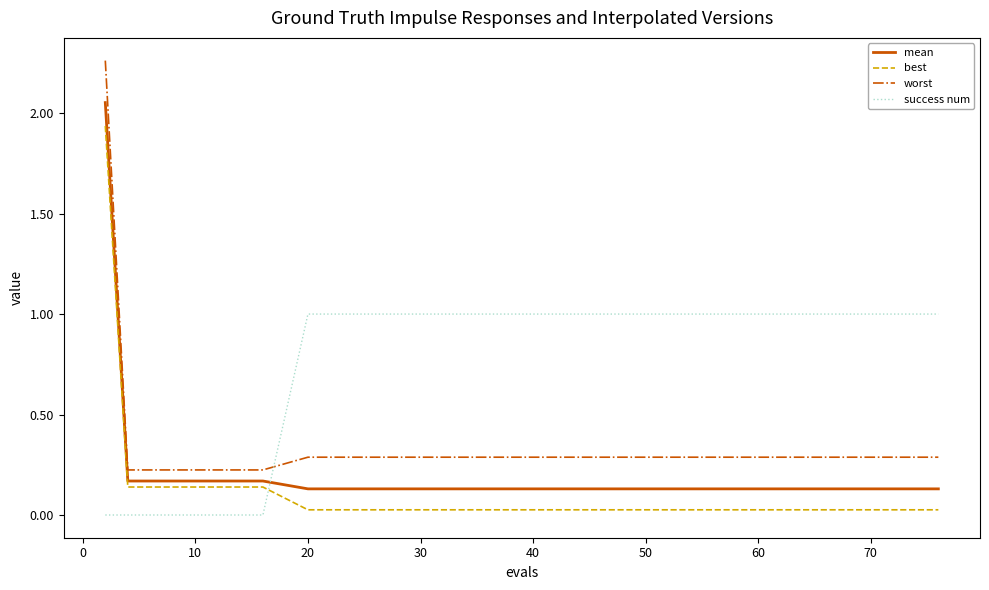

List the series in order of their peak value, lowest first.

success num, best, mean, worst